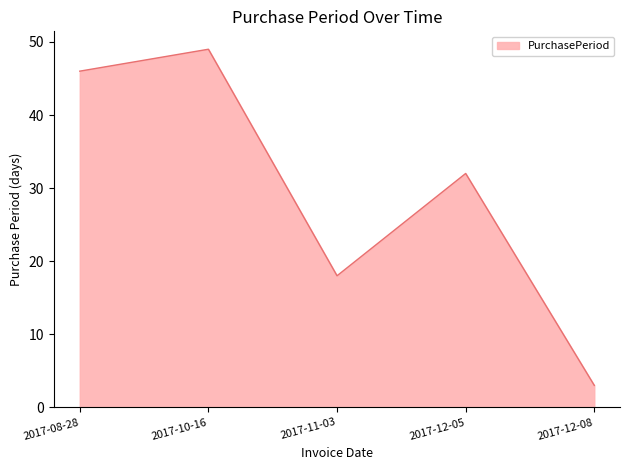

Rank the categories by value from lowest to highest.

2017-12-08, 2017-11-03, 2017-12-05, 2017-08-28, 2017-10-16